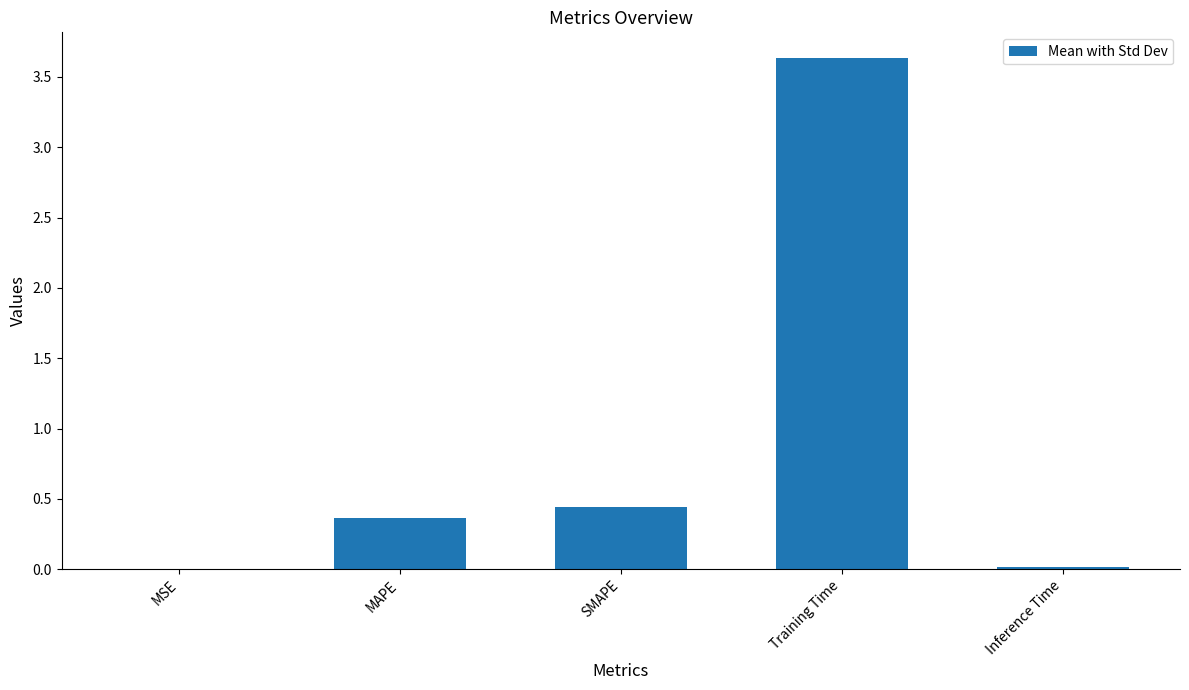

Are the bars horizontal?

No